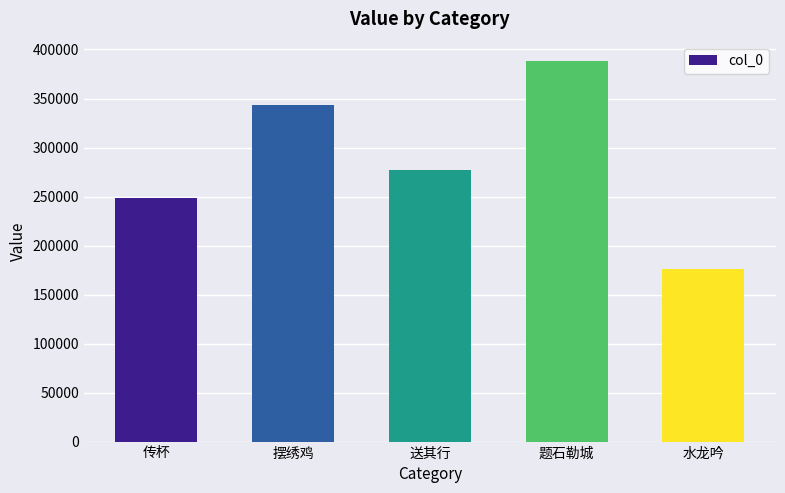

How many data points does each series have?

5